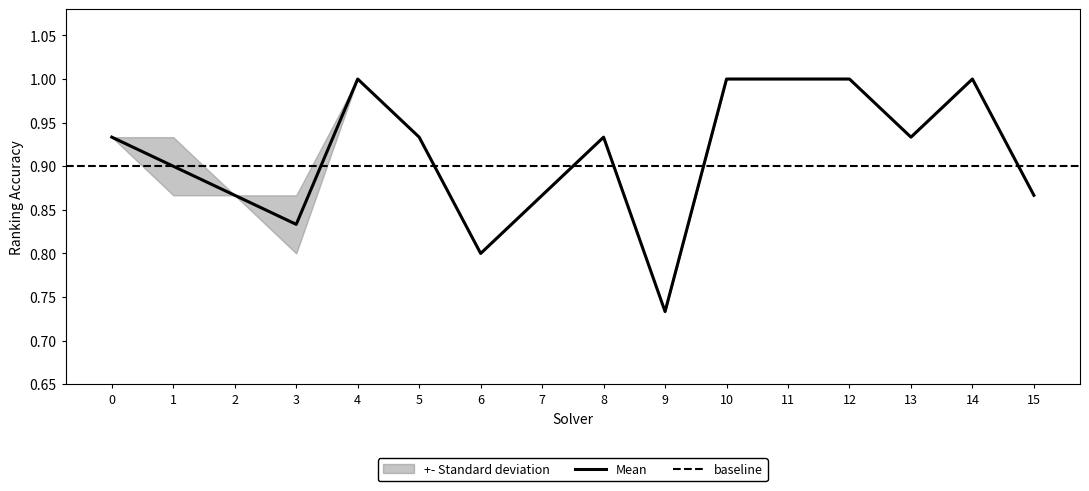

What is the sum of the values at 15 and 13?

1.8